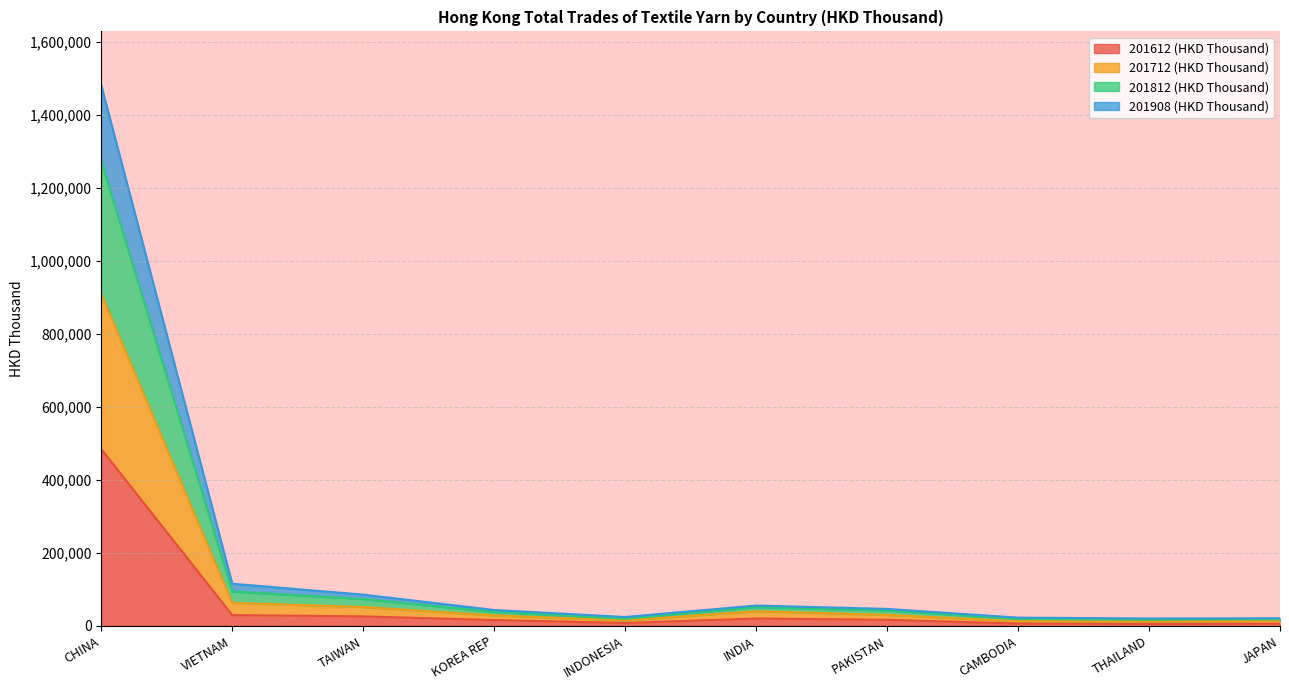

True or false: 201812 (HKD Thousand) and 201612 (HKD Thousand) cross at least once.

False